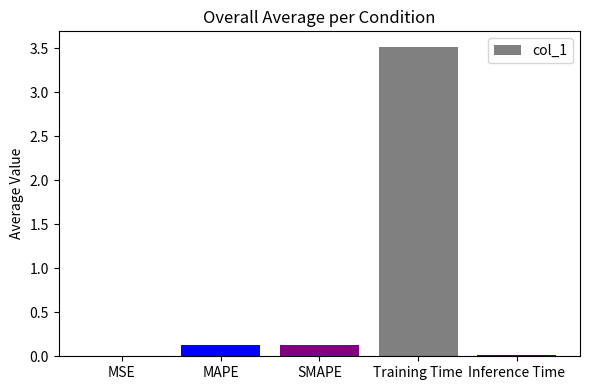

How many distinct data groups are displayed?

1